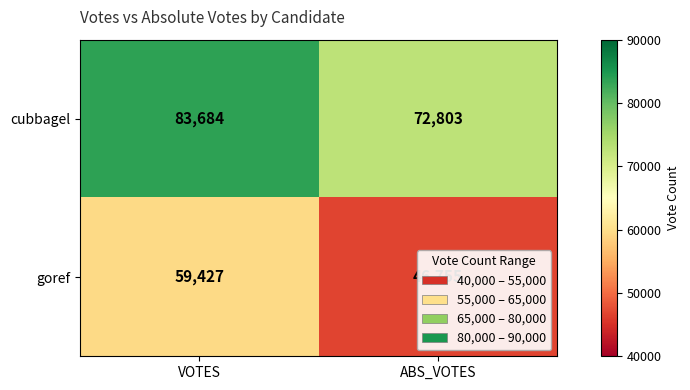

Is it true that cubbagel equals 23759 at ABS_VOTES?

False